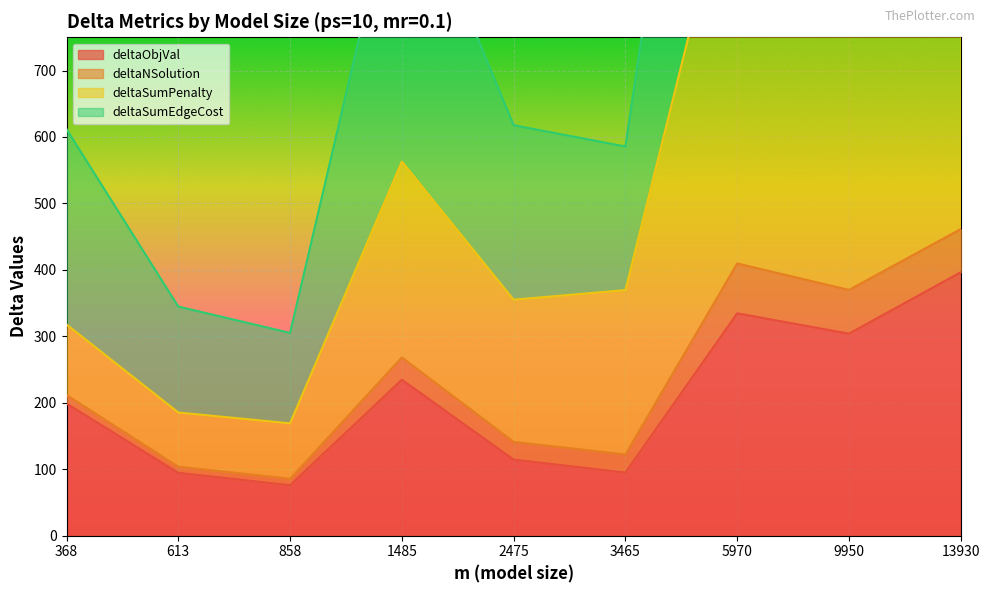

Where does the deltaSumPenalty series first go above 369?

1485